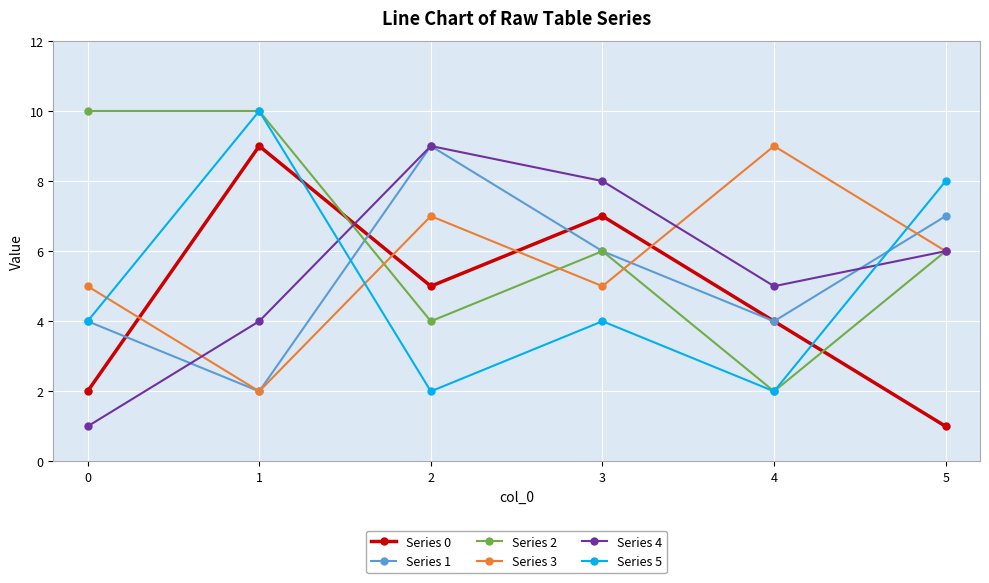

Between 1 and 2, which series saw the biggest shift?

Series 5